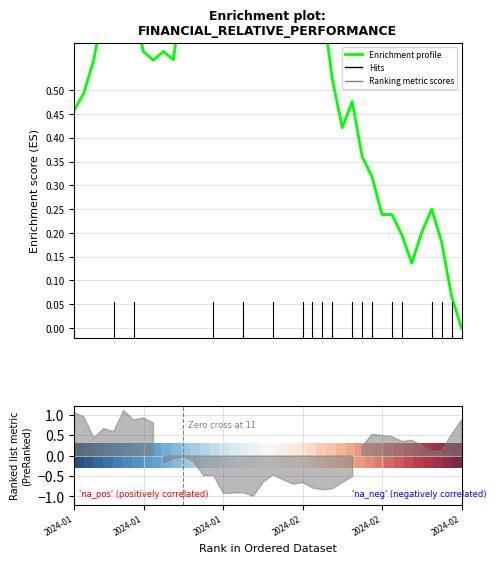

True or false: Enrichment profile has more than 0 points higher than both neighbors.

True